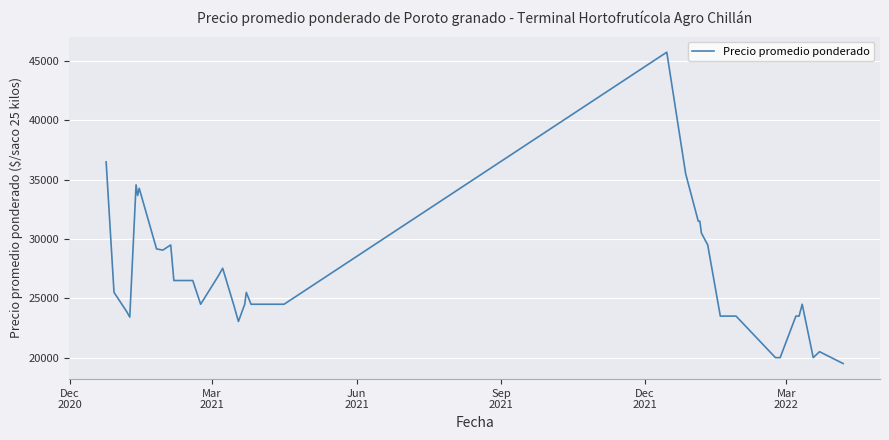

What is the maximum value shown in the chart?

45750